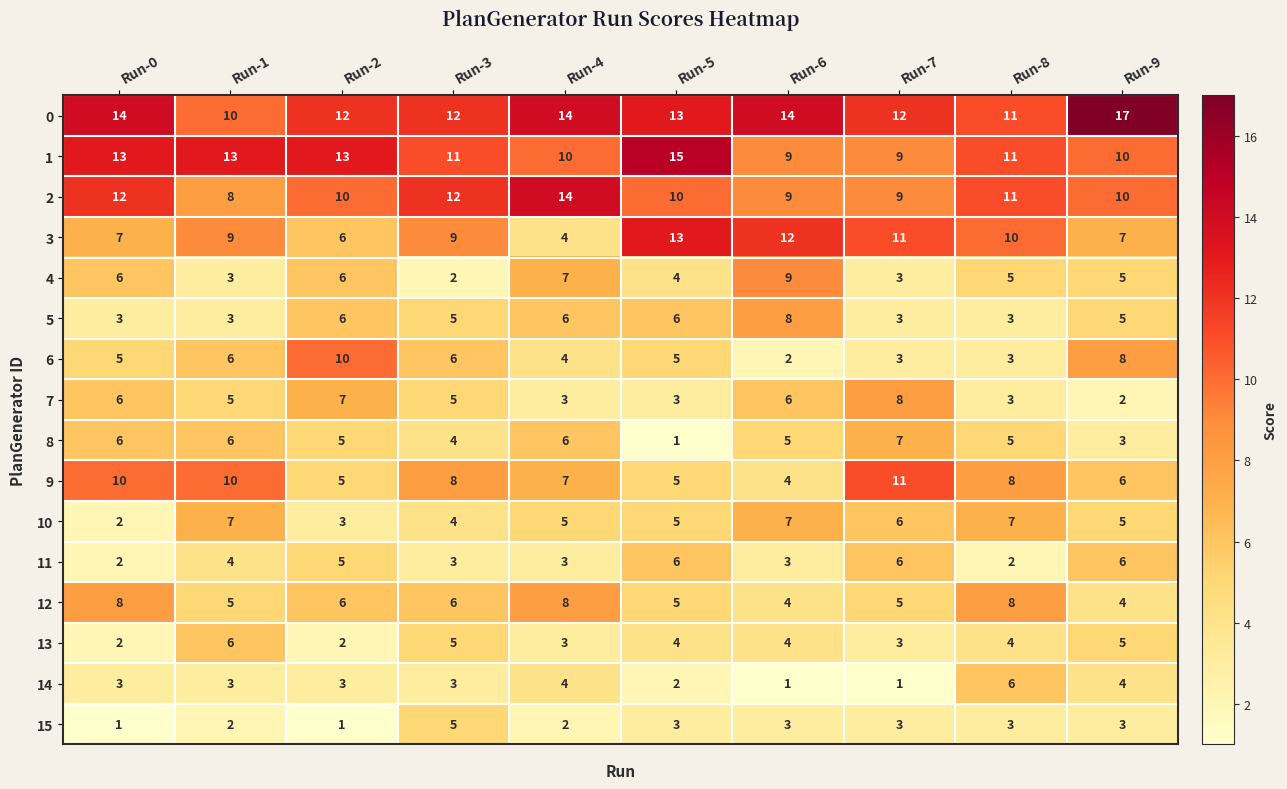

How many distinct data groups are displayed?

16